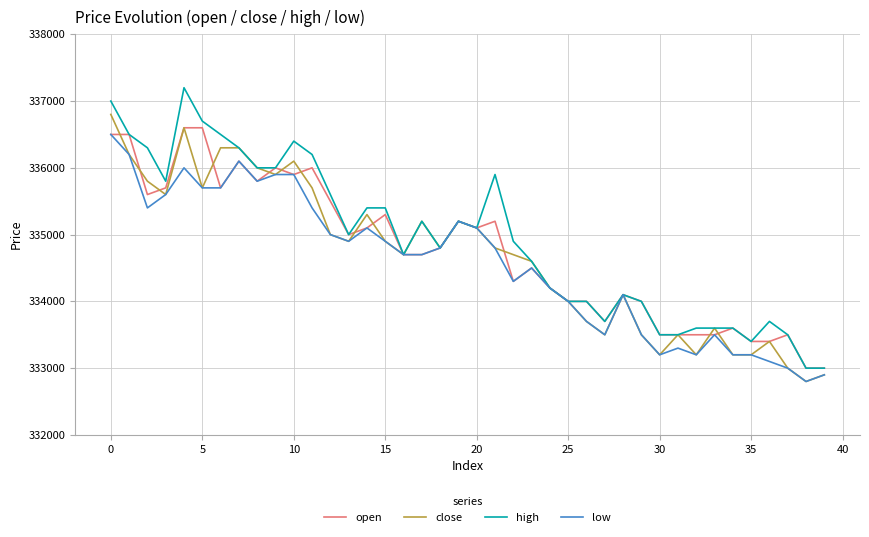

What is the lowest value of the high series?

333000